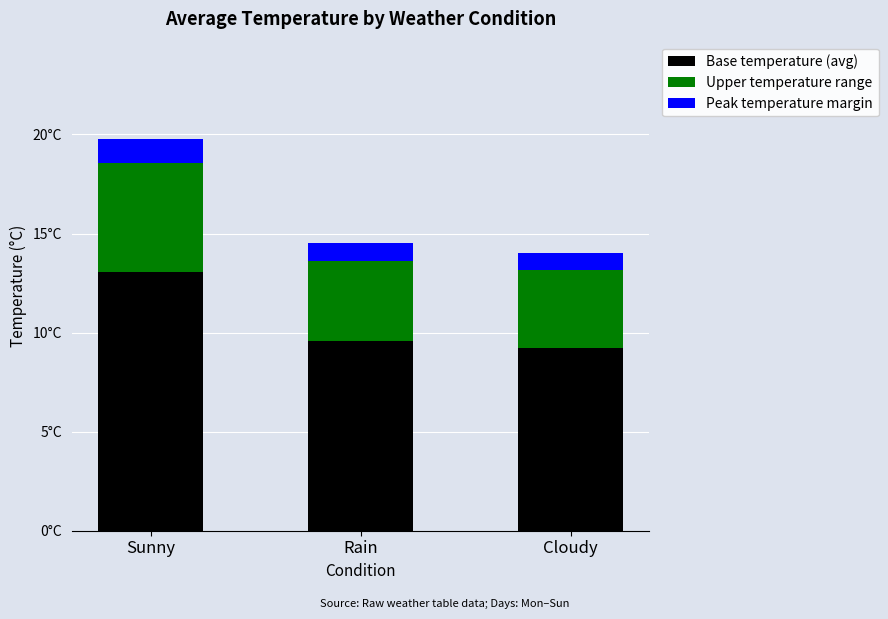

What is the total value across all series at Cloudy?

14.0